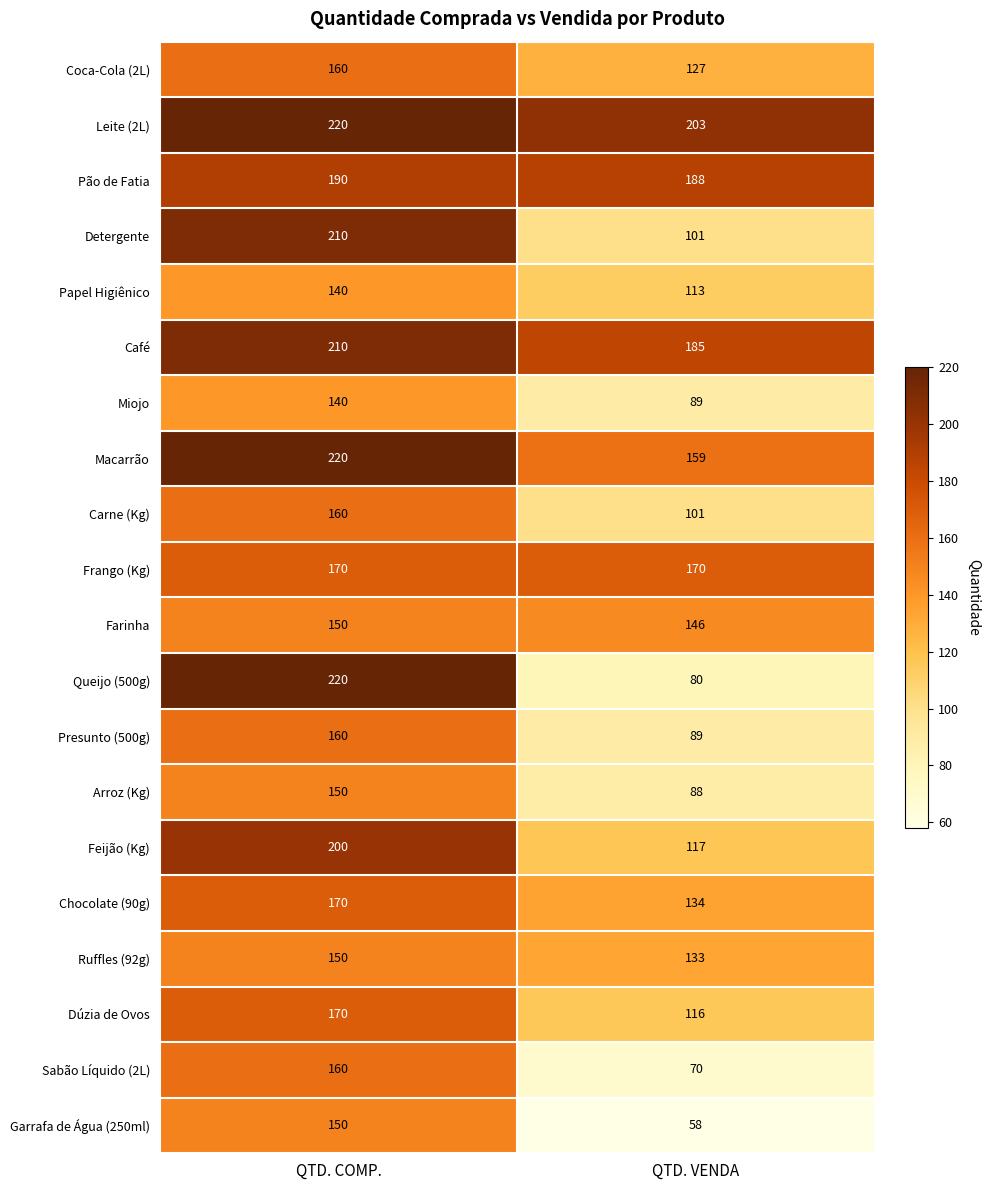

Read the Pão de Fatia value at QTD. VENDA.

188